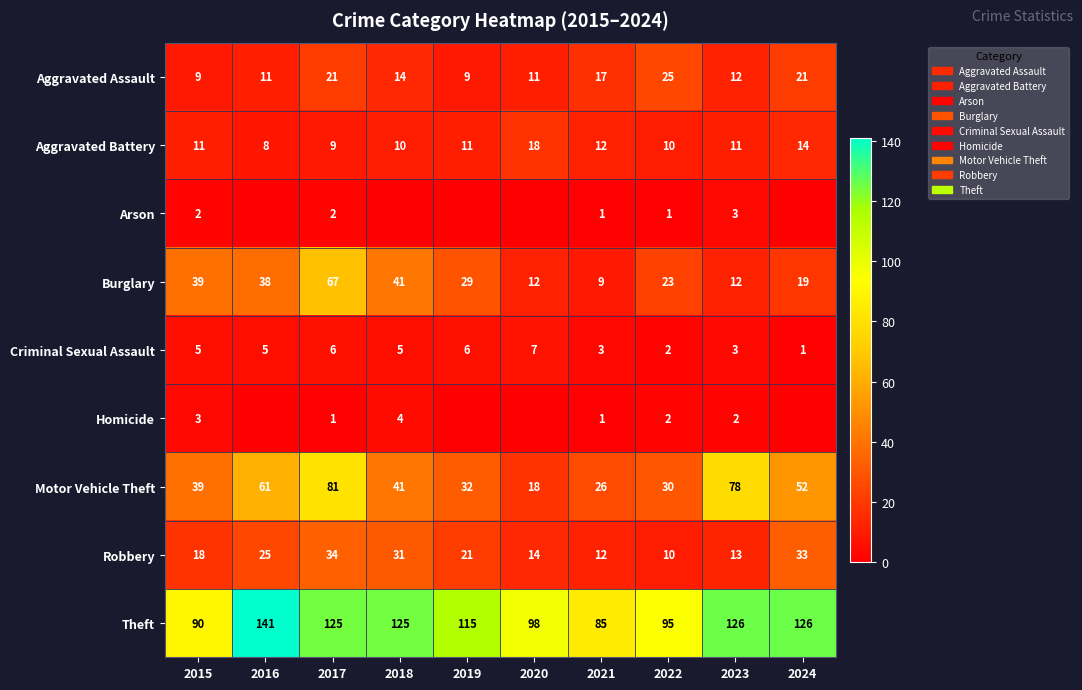

What is the difference between the highest and lowest values at 2022?

94